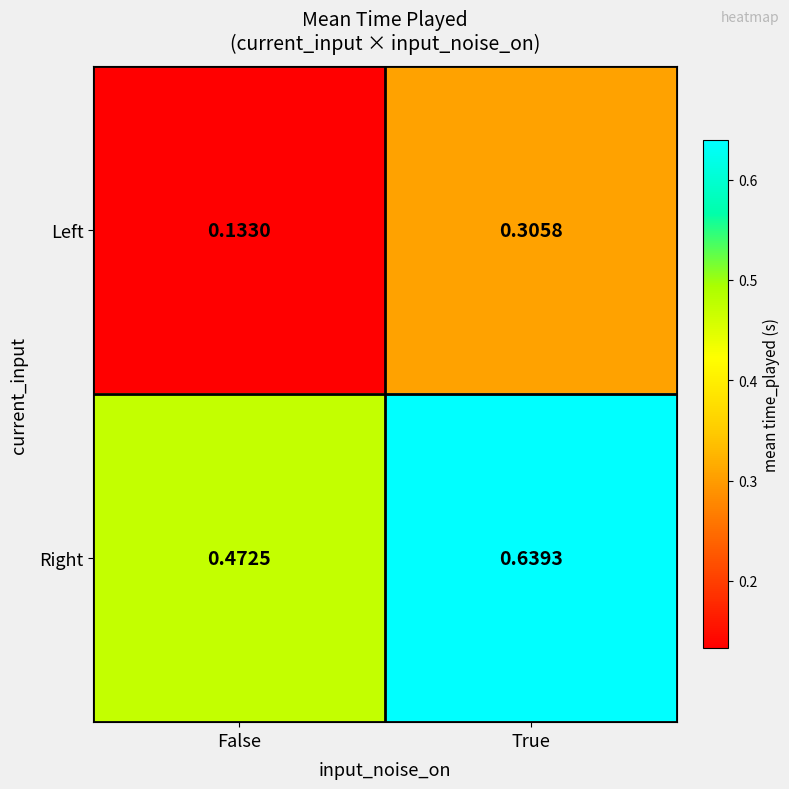

At False, list the series in order from smallest to largest.

Left, Right